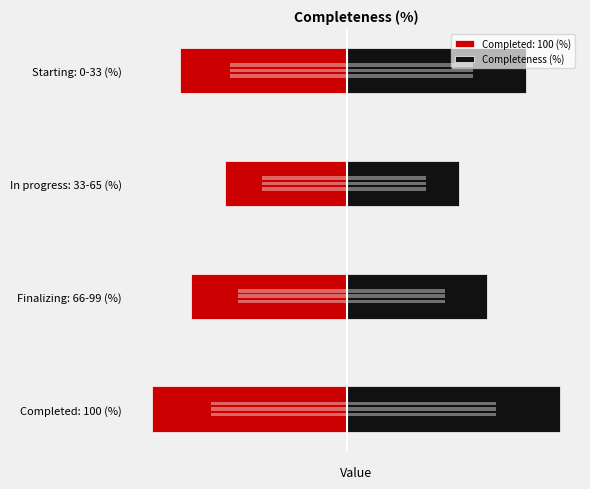

What is the value of the 3rd bar from the left?

20